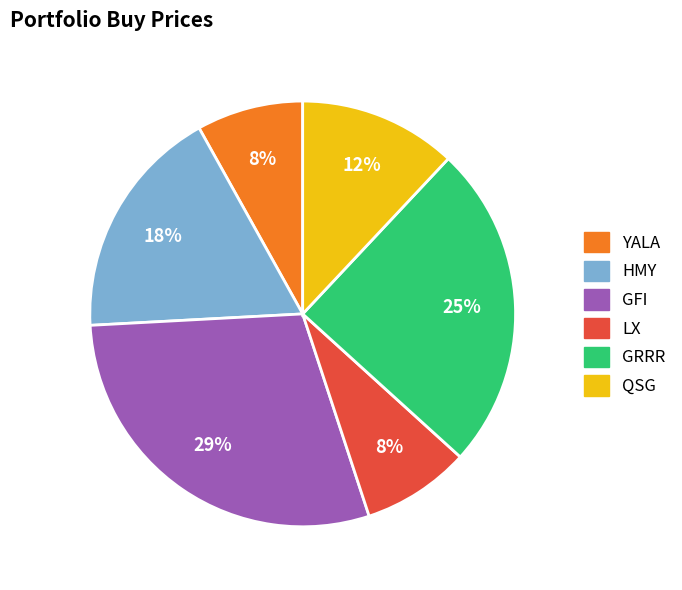

Does GRRR represent more than half of the total?

No